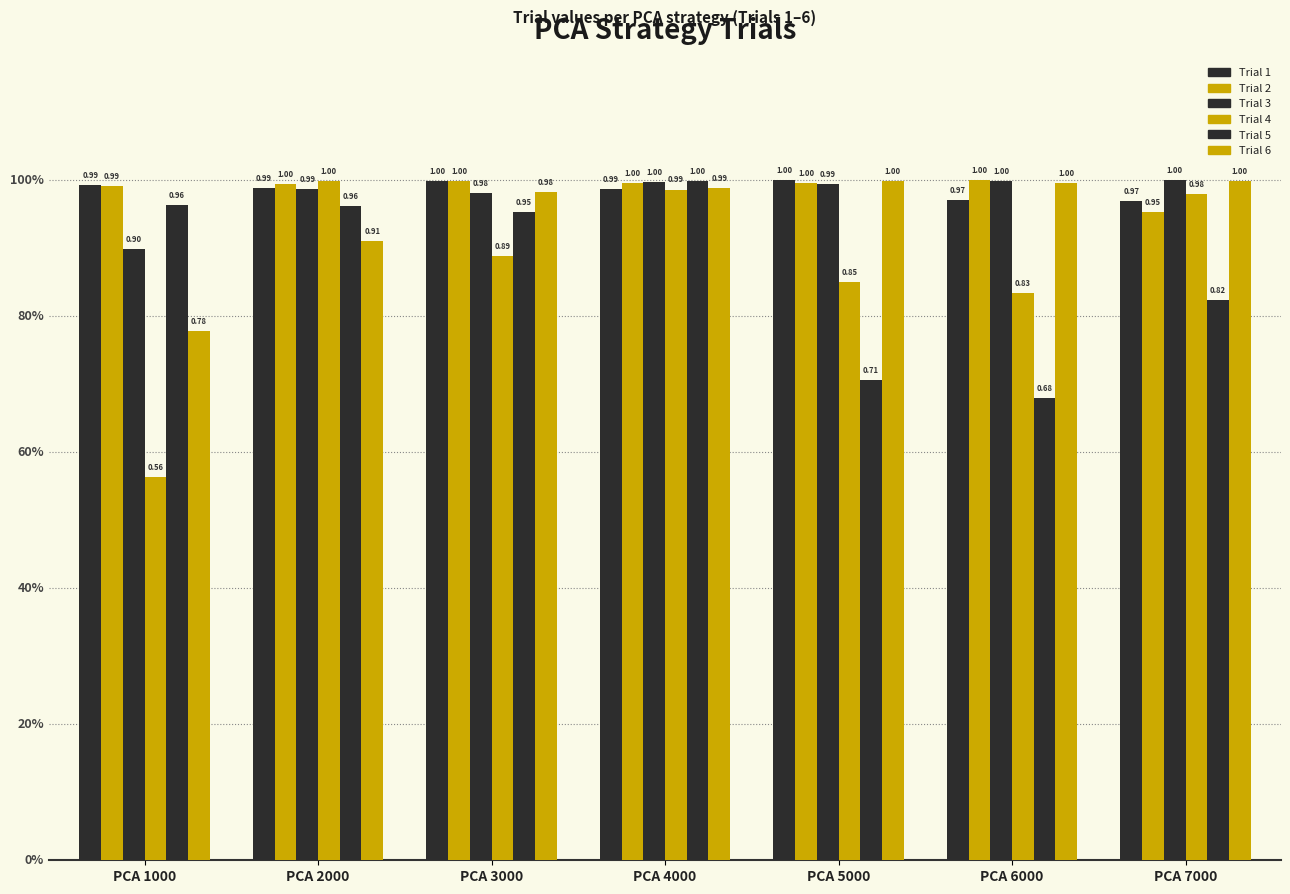

How many distinct data groups are displayed?

6